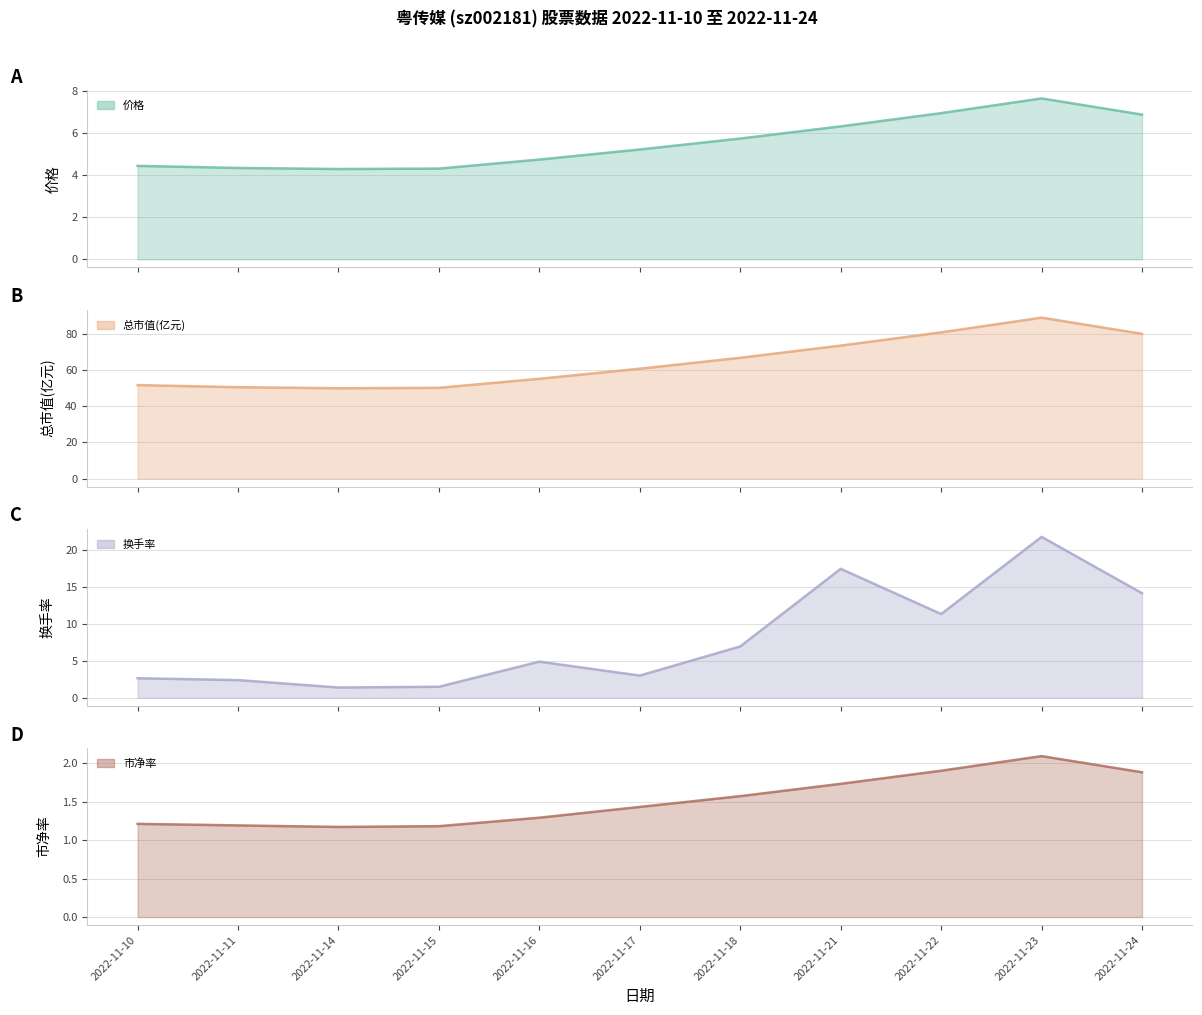

What are all the series names shown in the legend?

价格, 总市值(亿元), 换手率, 市净率